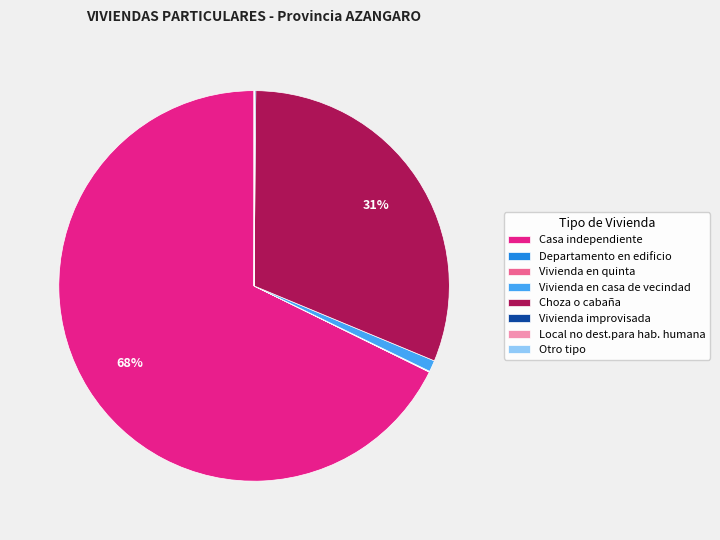

Which slice is the largest?

Casa independiente